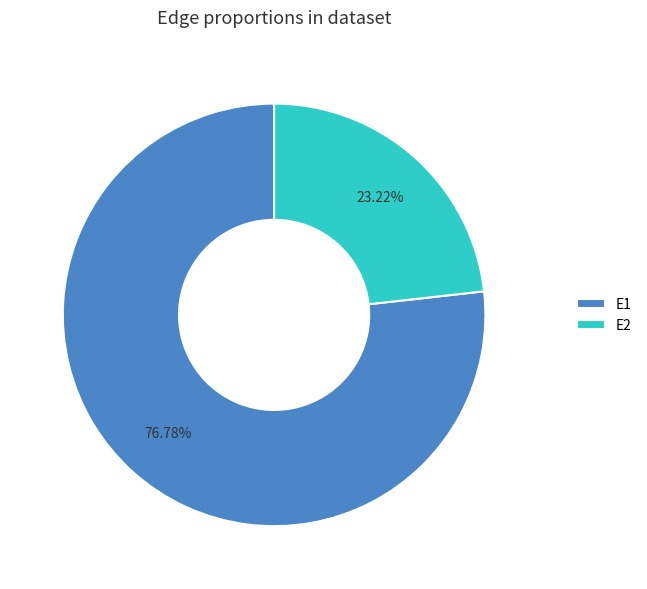

Is there any slice that represents more than half of the pie?

Yes